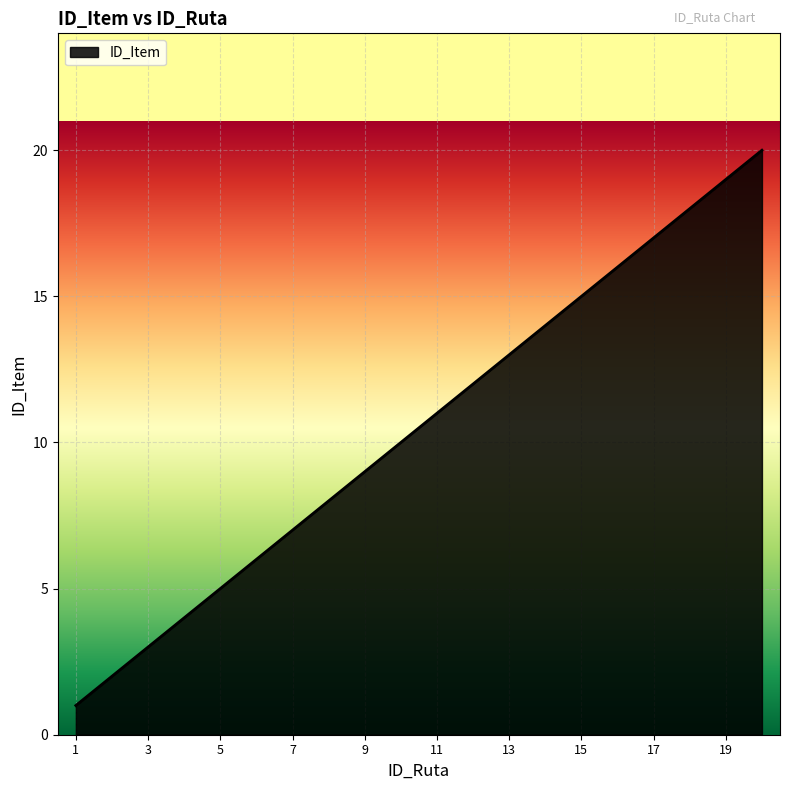

What is the difference between the maximum and minimum values?

19